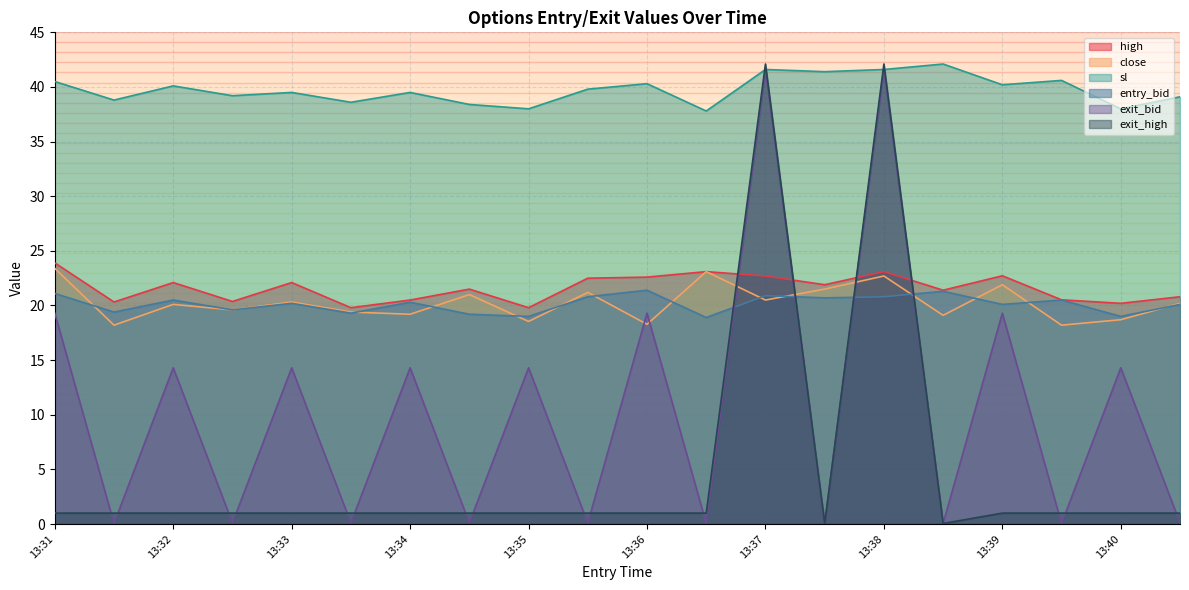

True or false: sl and high intersect in this chart.

False